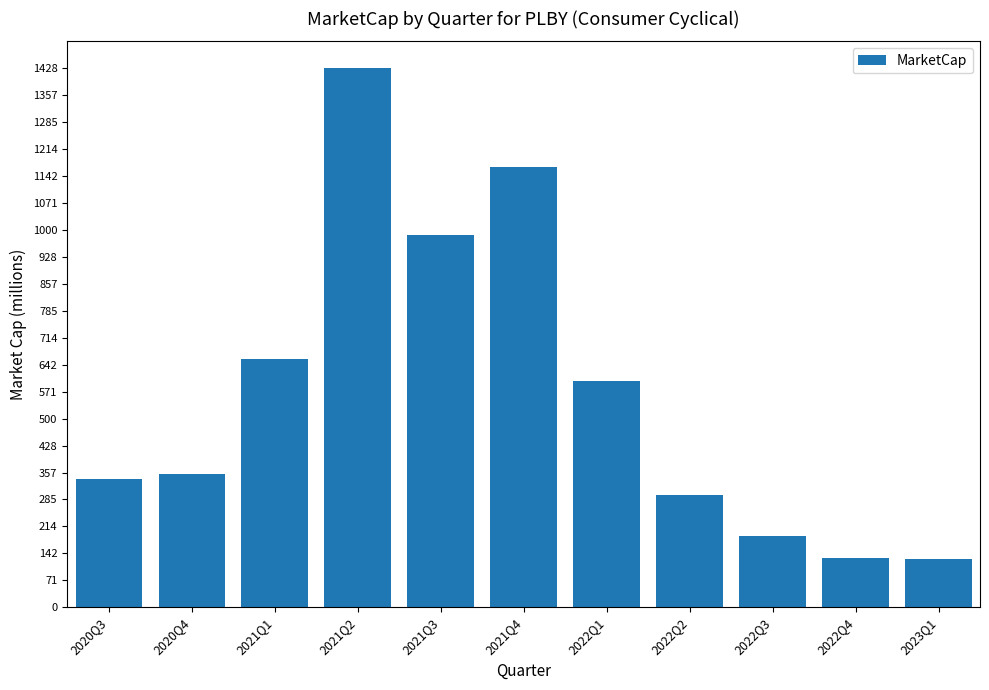

Does the chart contain any negative values?

No